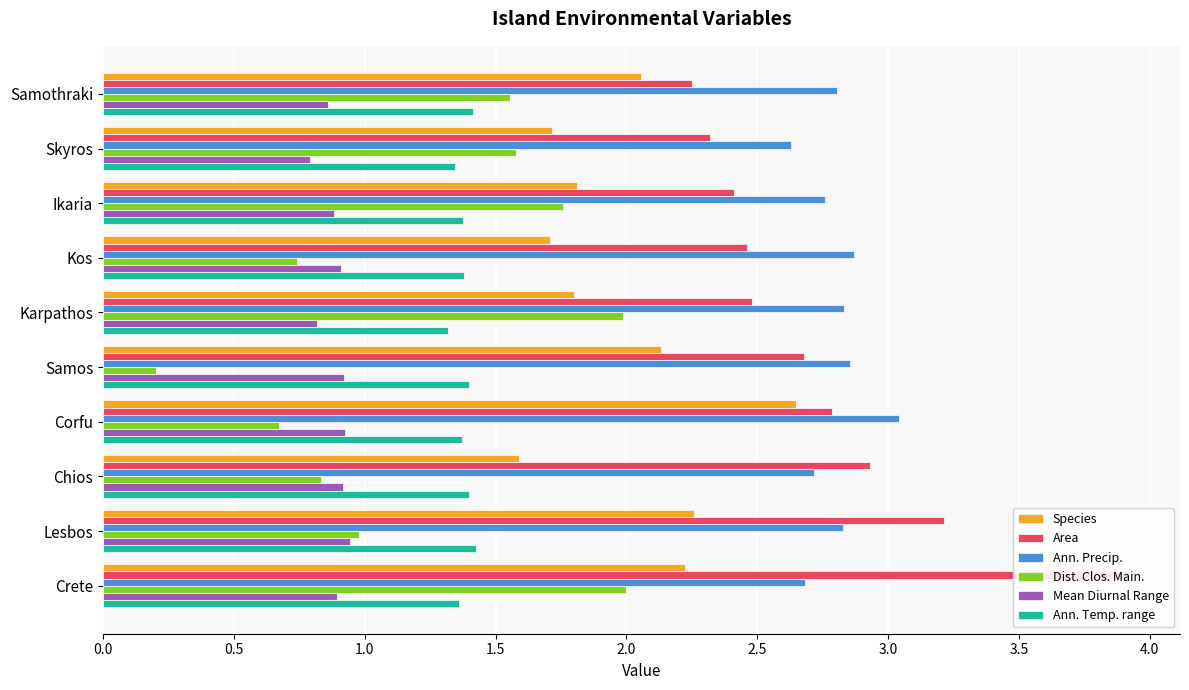

What is the approximate value of Mean Diurnal Range at Corfu?

0.9